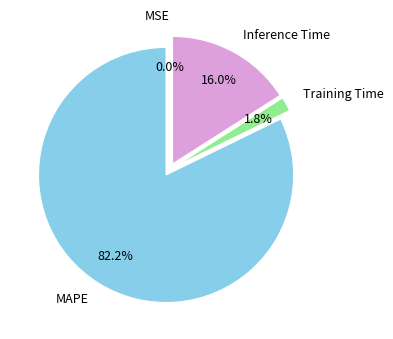

Is there any slice that represents more than half of the pie?

Yes